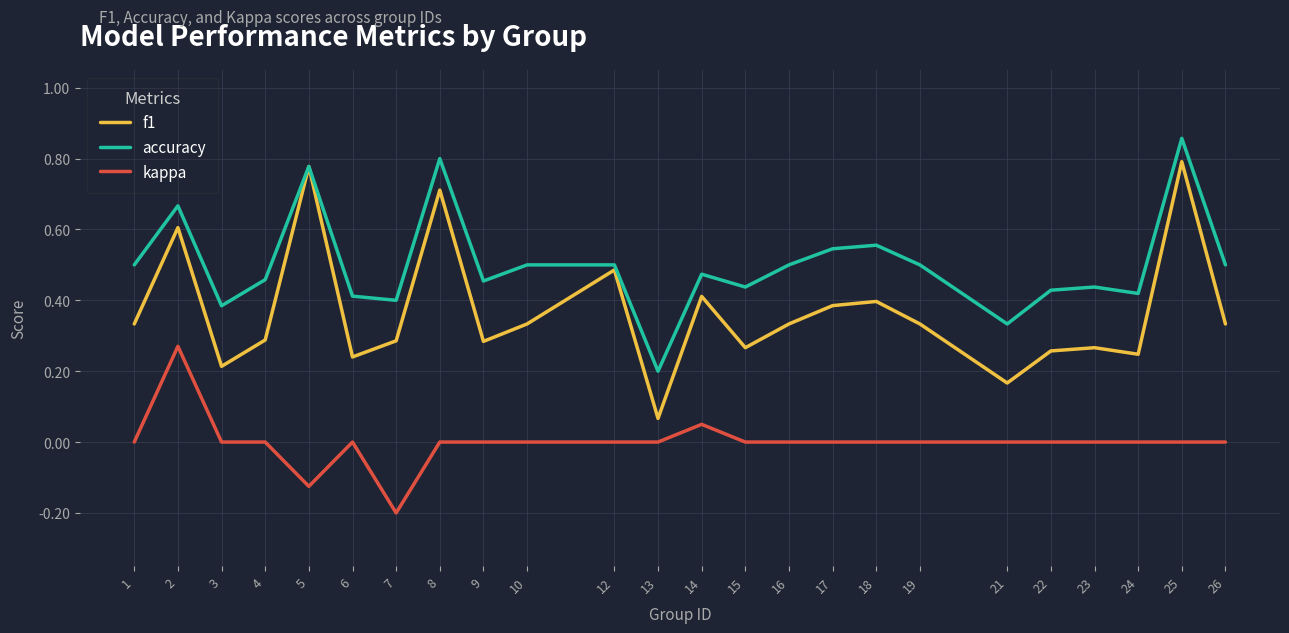

List the series in order of their overall mean, highest first.

accuracy, f1, kappa